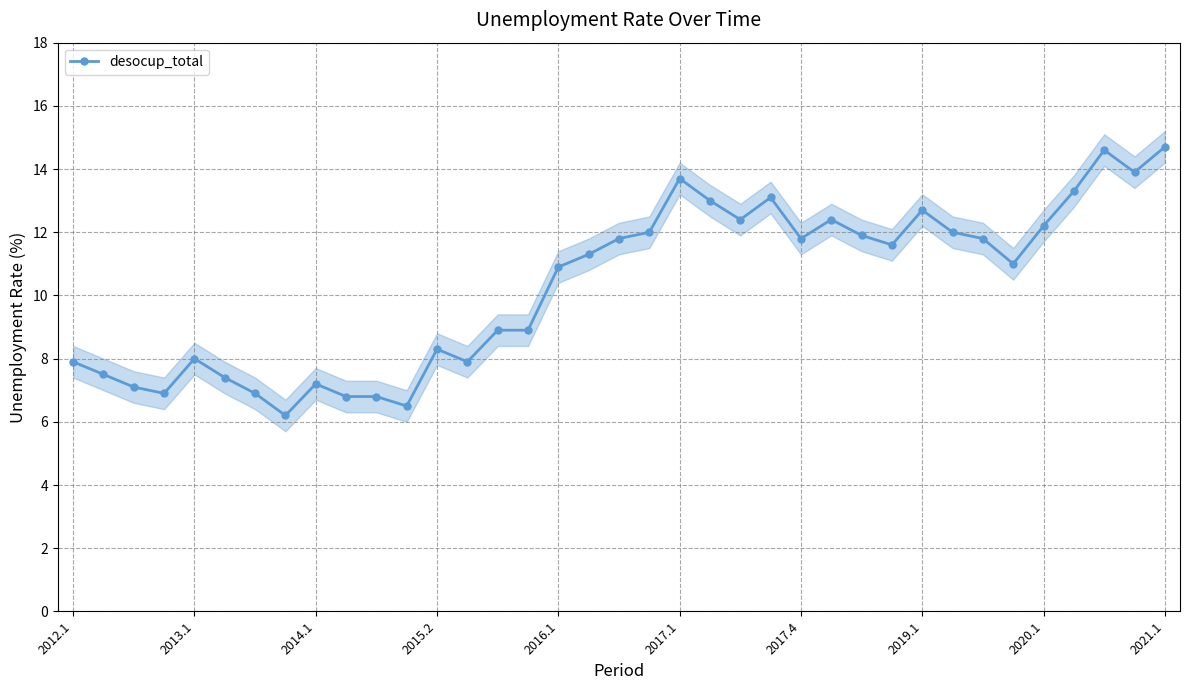

What is the minimum value for desocup_total?

6.2